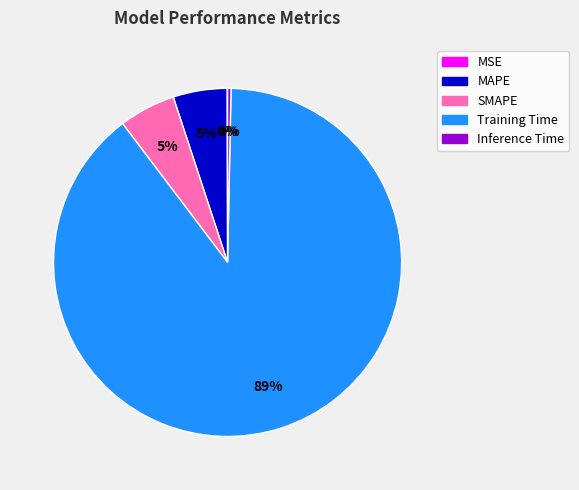

What is the largest slice in the pie chart?

Training Time